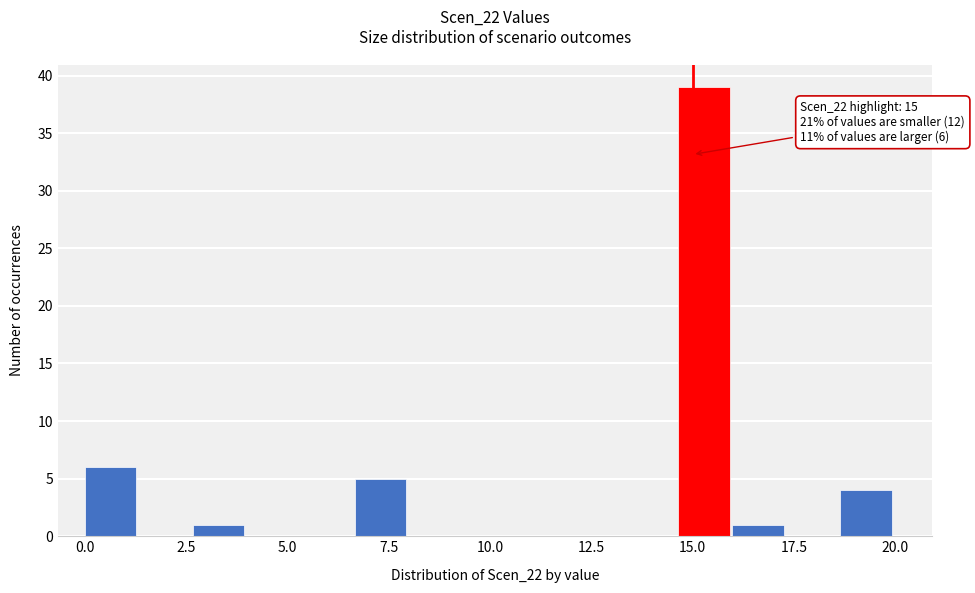

Around what value on the x-axis is the tallest bar? Give the approximate position of its centre, as read against the axis.

15.5